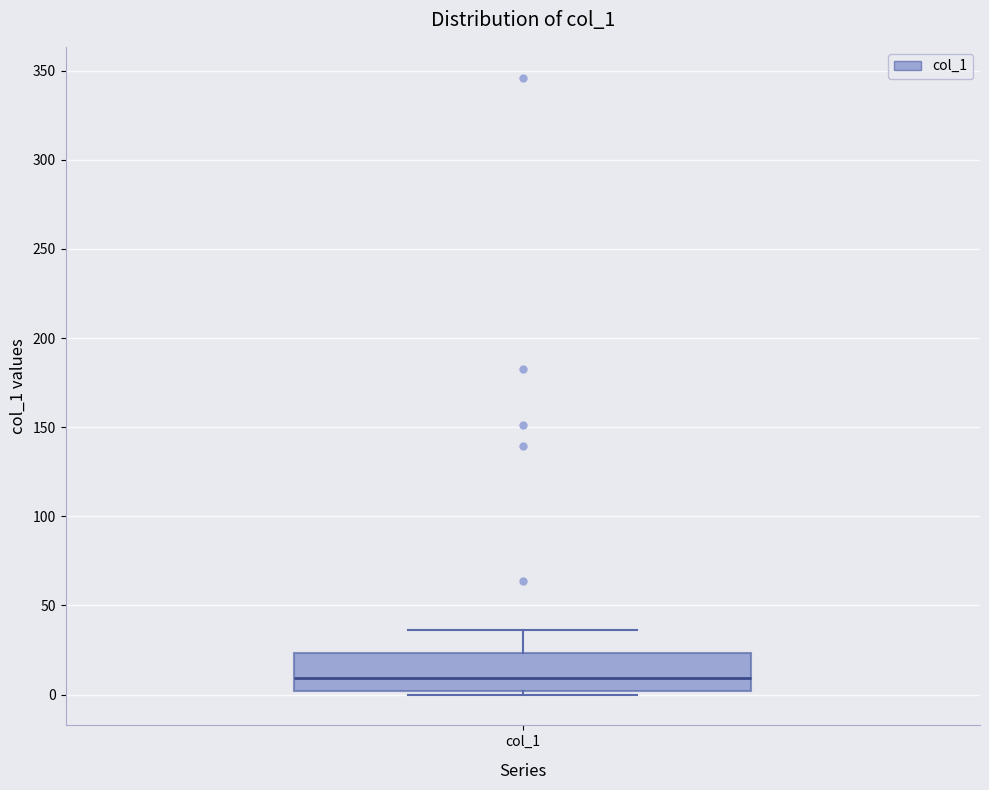

Transcribe this box plot: give where the median line is, the range the box spans, and where the two whiskers end, as read against the y-axis. The values are not printed on the chart, so give them approximately, as read against the axis.

median 10, box 0 to 25, whiskers 0 (just below the box's lower edge) to 35